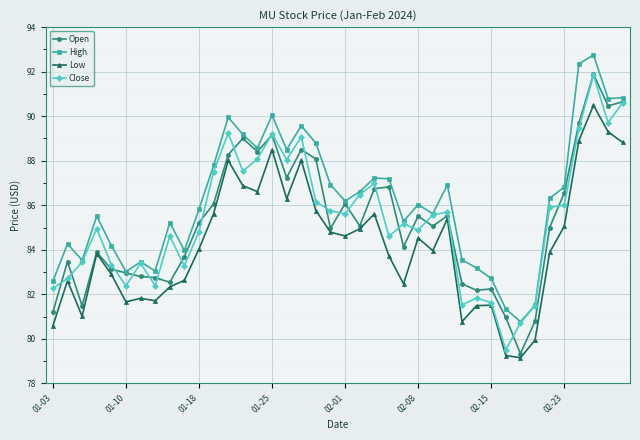

Does the chart have visible grid lines?

Yes